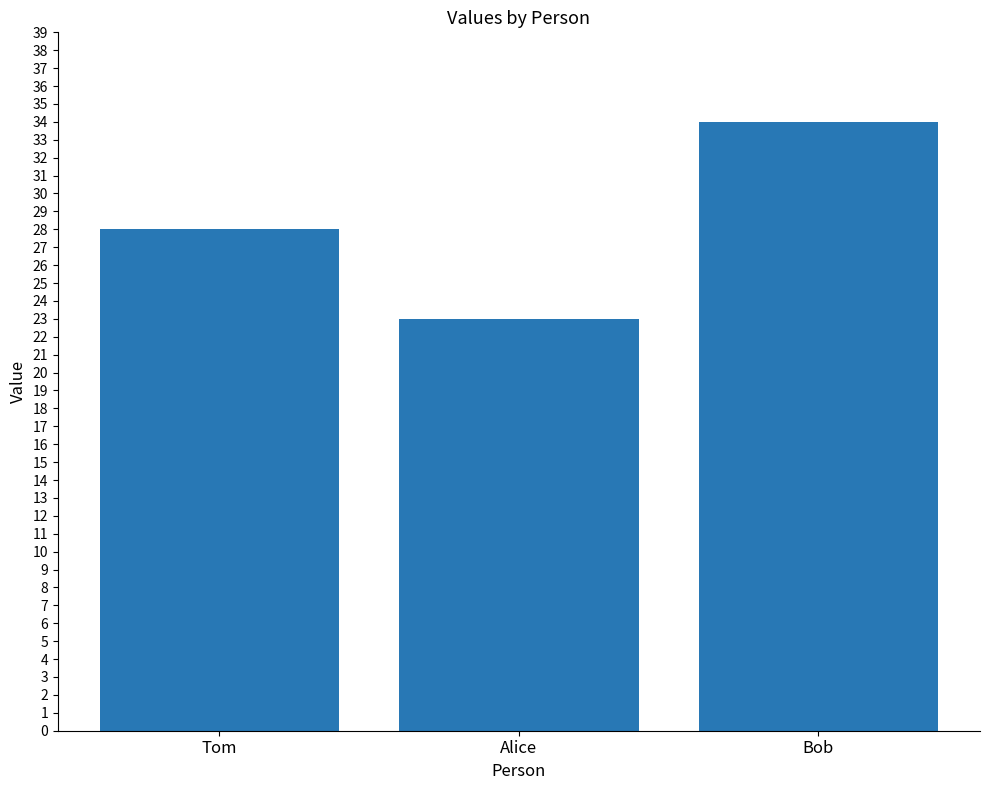

What is the label of the 1st bar from the left?

Tom